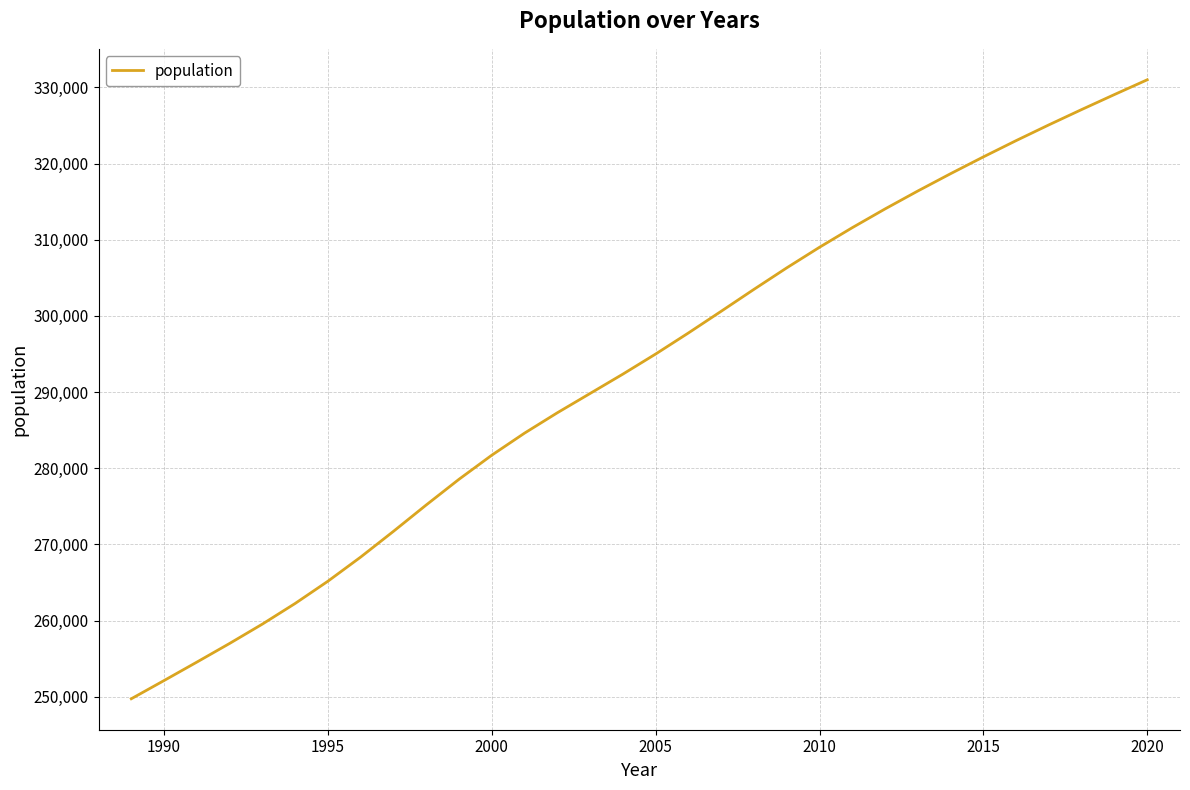

What is the smallest value displayed?

249725.8